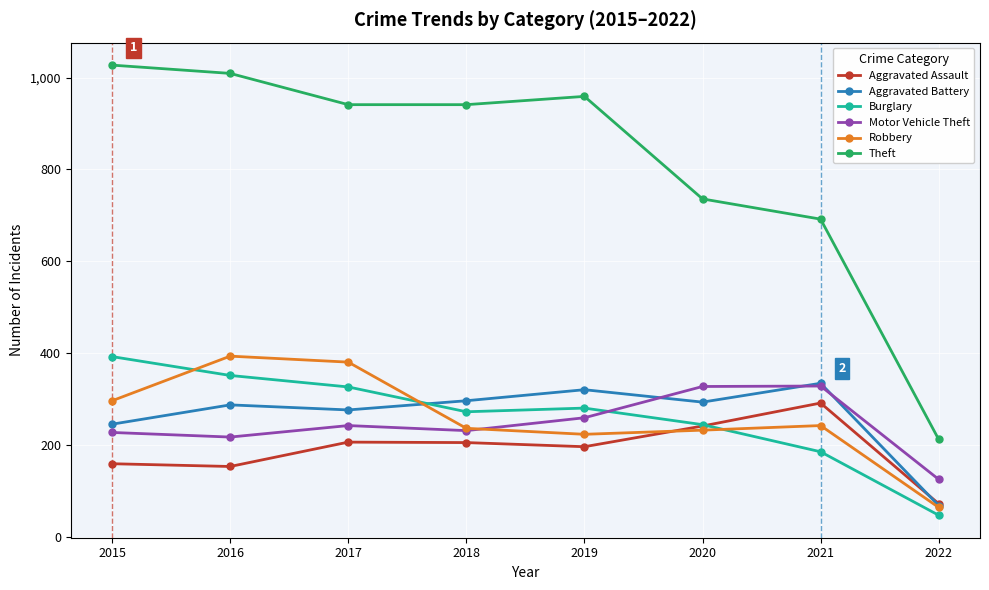

What is the average value of the Motor Vehicle Theft series?

246